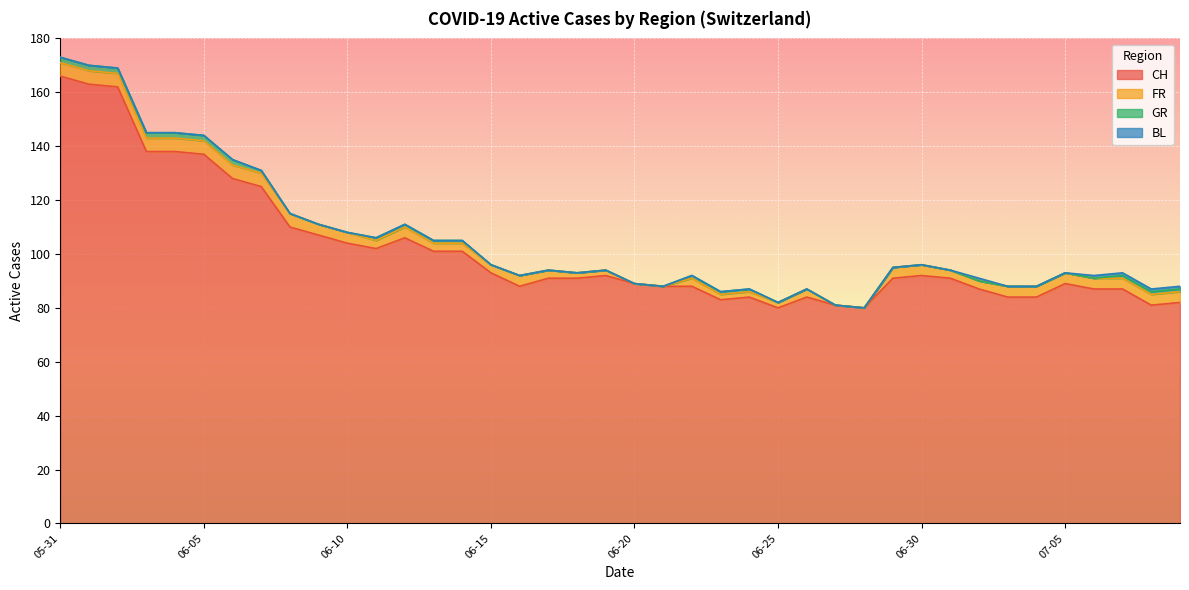

How many lines are shown in the chart?

4